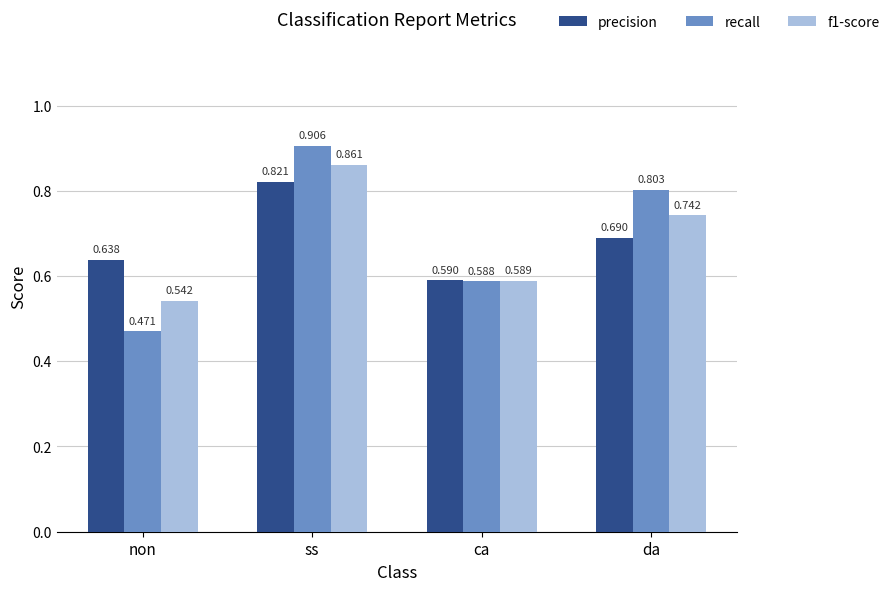

Which series has the widest spread of values?

recall